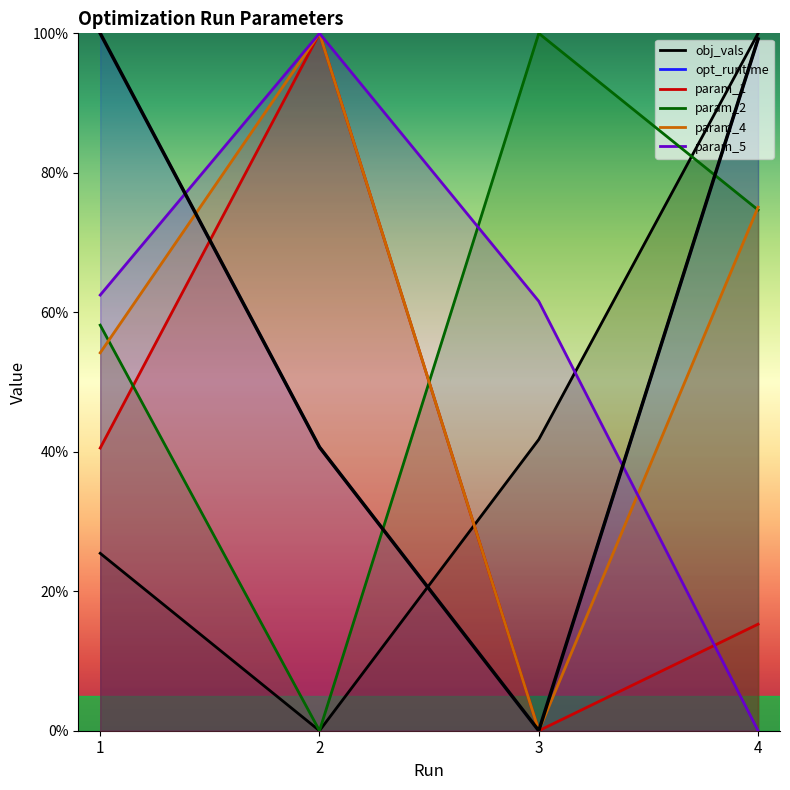

Rank the series at 3 from lowest to highest value.

opt_runtime, param_1, param_4, obj_vals, param_5, param_2